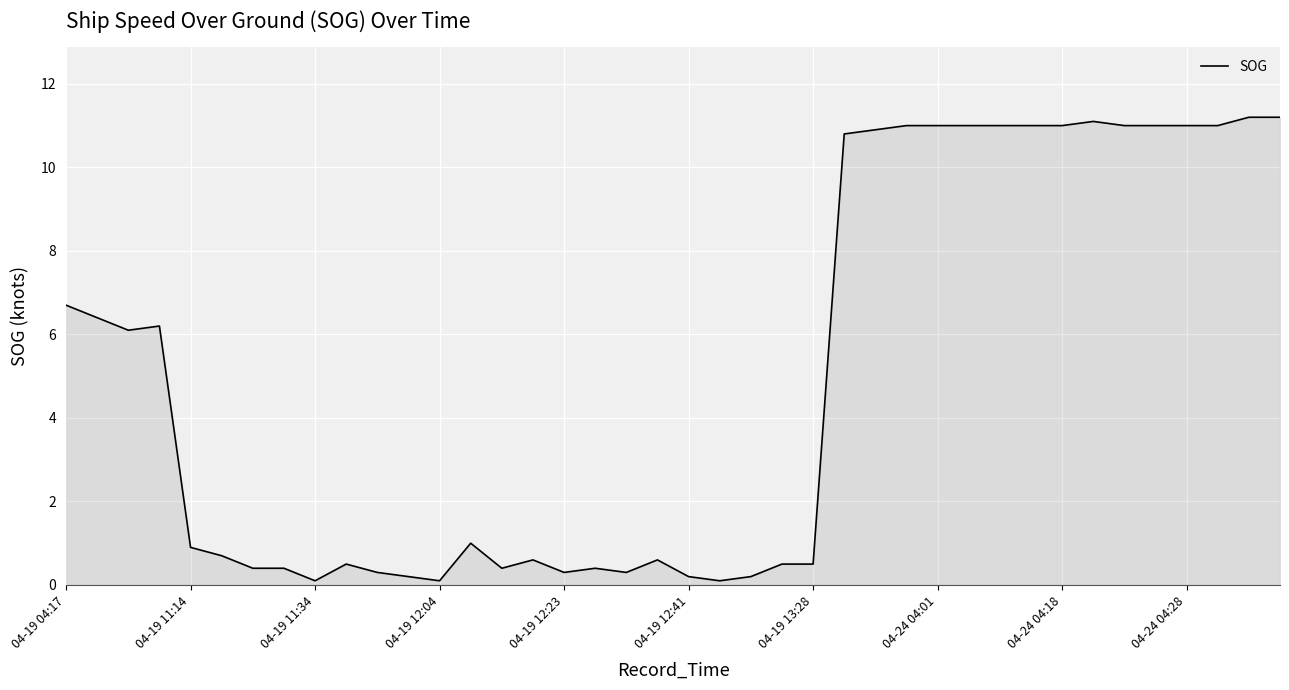

What is the greatest value displayed?

11.2